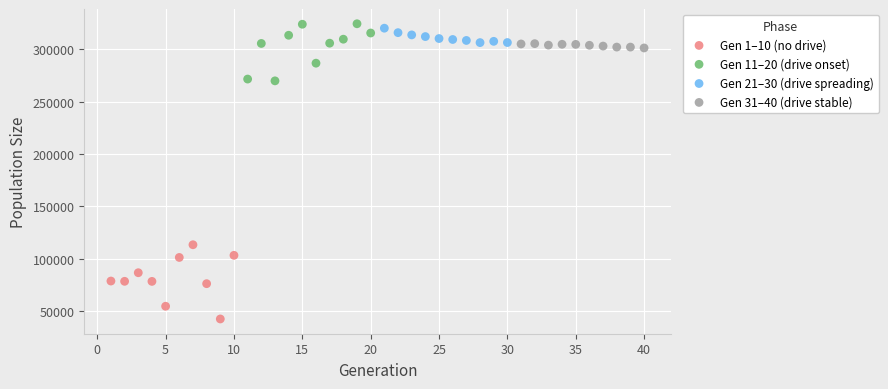

Which series contains the lowest Y value?

Gen 1–10 (no drive)